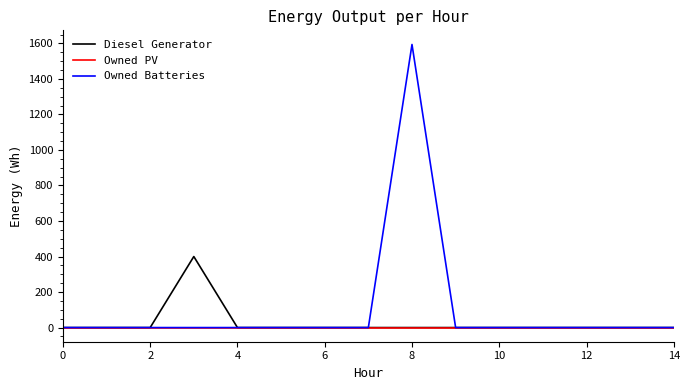

What is the maximum value for Diesel Generator?

400